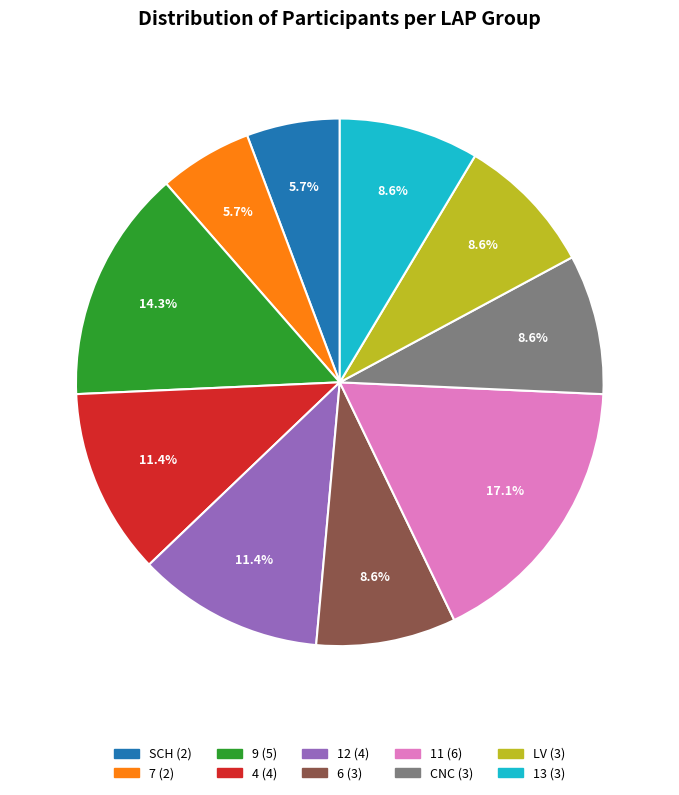

Does any single category account for the majority?

No